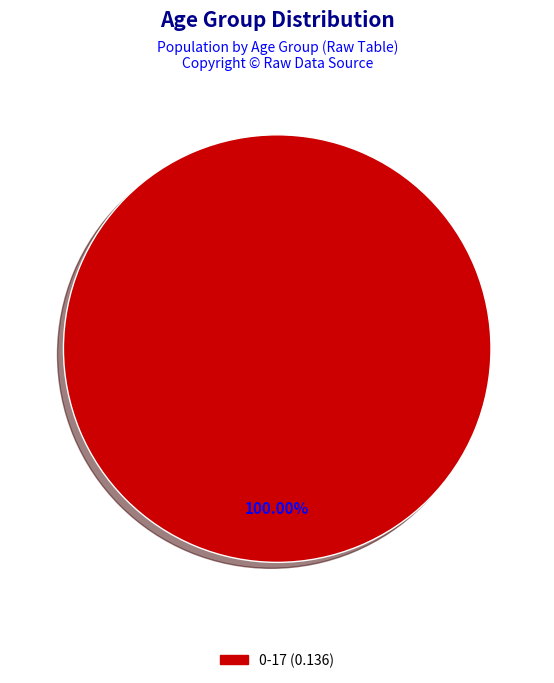

How many slices are in this pie chart?

1